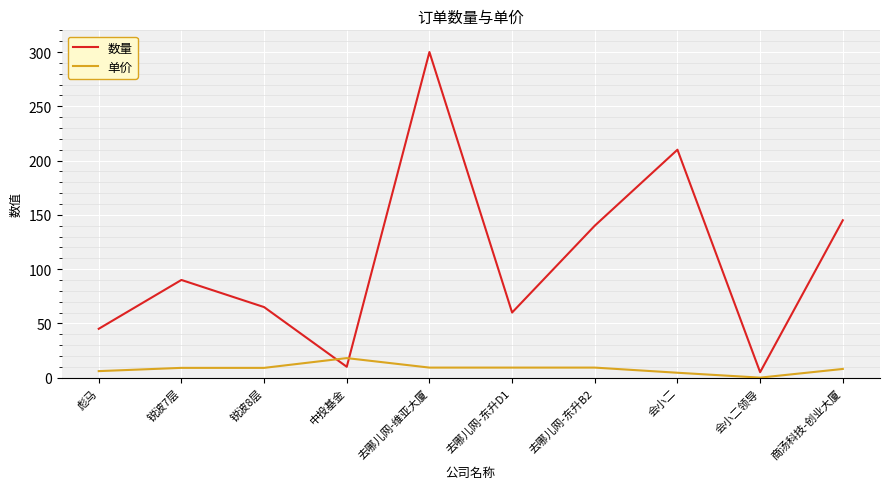

The value of 单价 at 商汤科技-创业大厦 is 8.0. True or false?

True